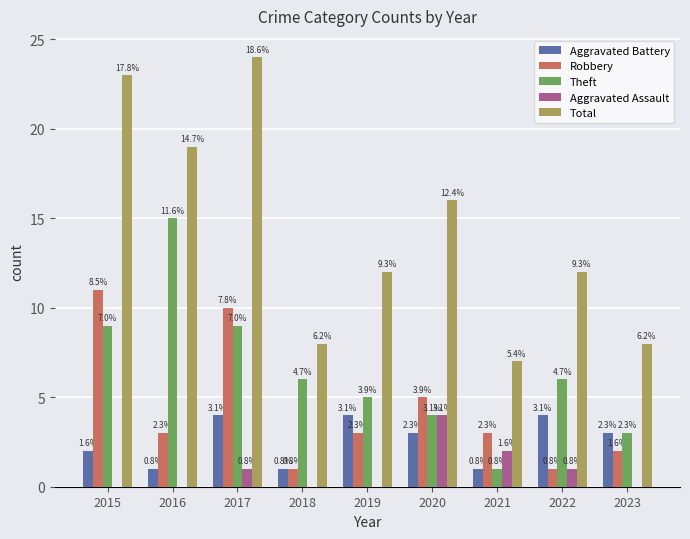

What are all the series names shown in the legend?

Aggravated Battery, Robbery, Theft, Aggravated Assault, Total